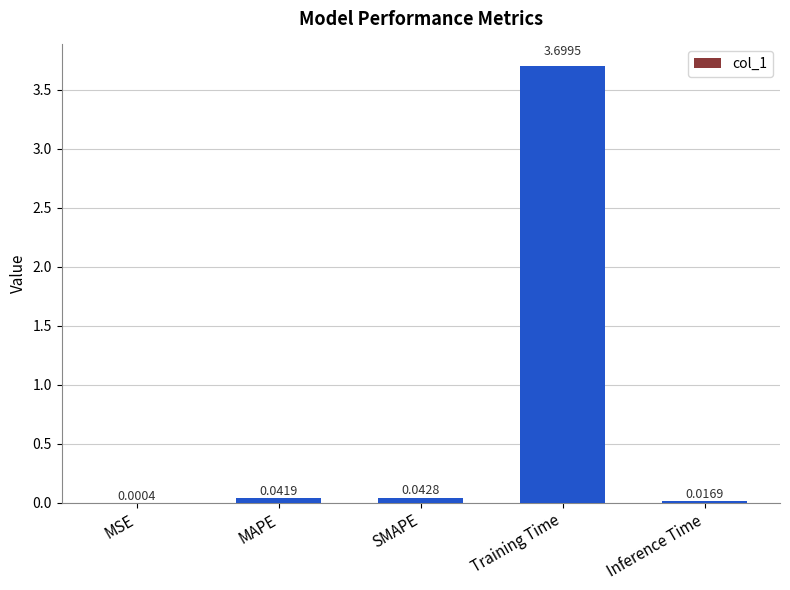

Count the number of data series in this chart.

1